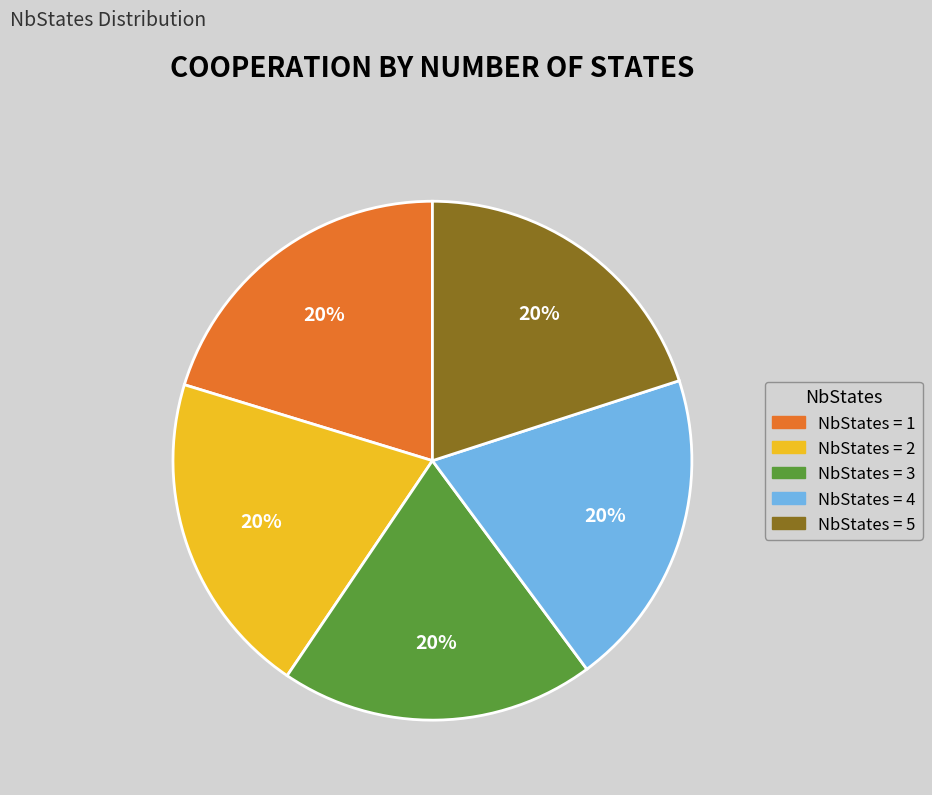

Is there any slice that represents more than half of the pie?

No